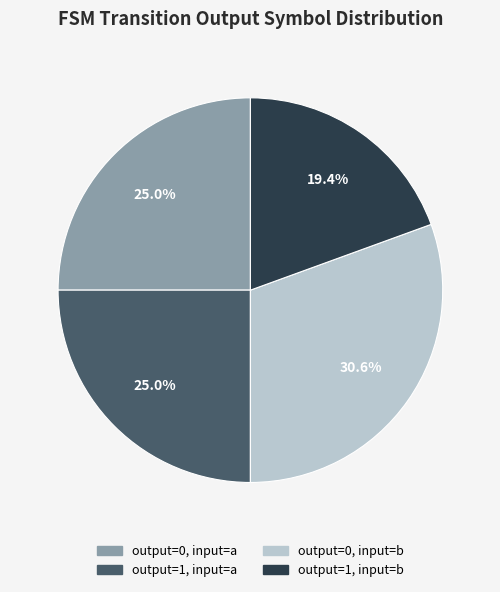

Does any single category account for the majority?

No